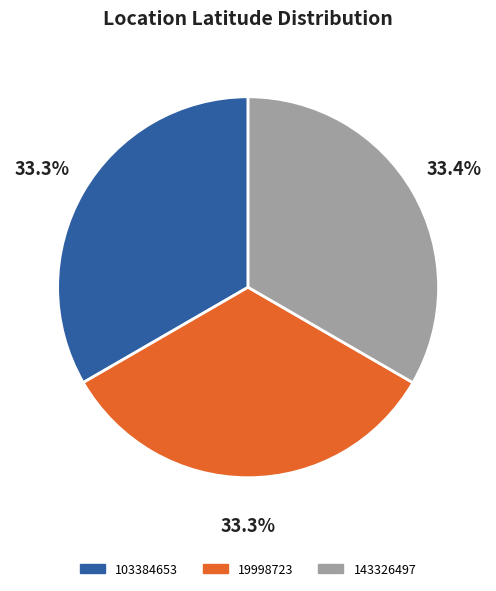

To the nearest percent, what is the average slice percentage?

33%